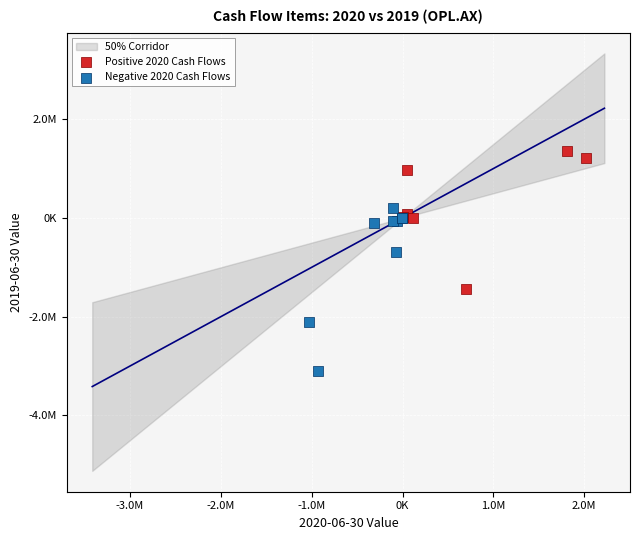

Which series has the largest Y range (max minus min)?

Negative 2020 Cash Flows